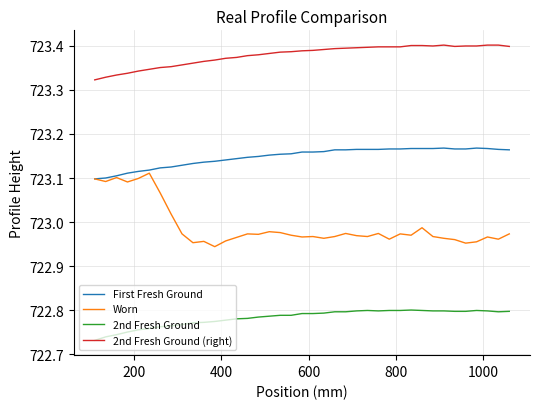

Rank the series by their average value, from lowest to highest.

2nd Fresh Ground, Worn, First Fresh Ground, 2nd Fresh Ground (right)